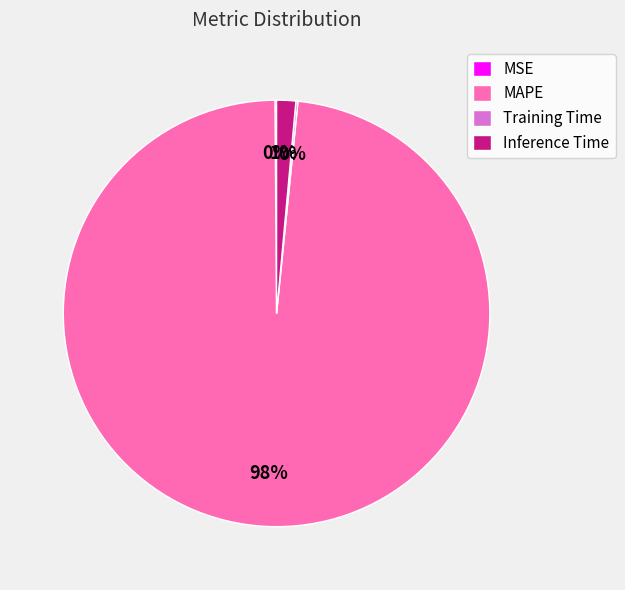

Which slice is the largest?

MAPE